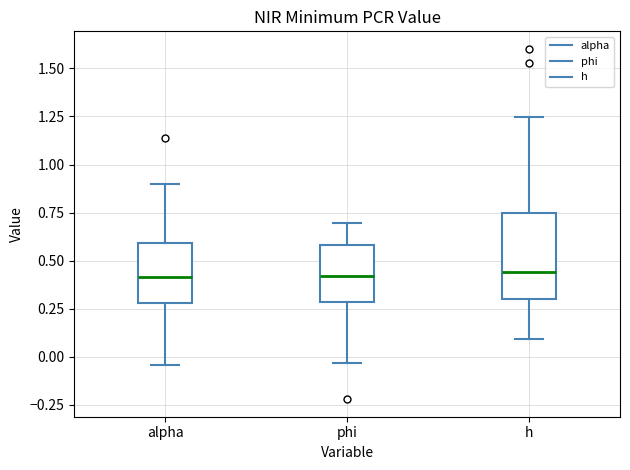

Comparing the boxes themselves (not the whiskers), which one is the tallest?

h